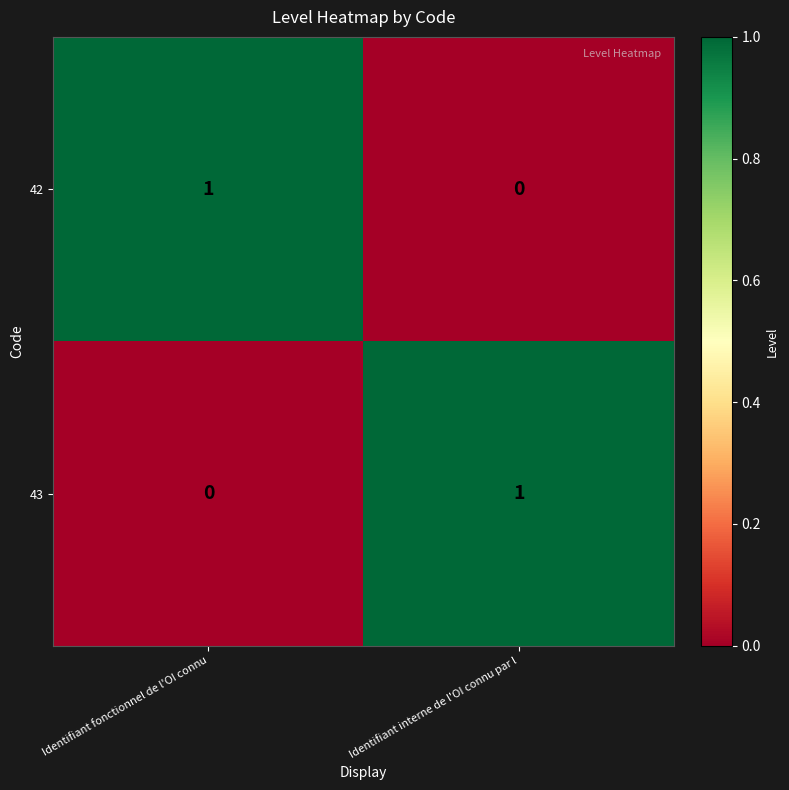

Where is 43 nearest to the value 0?

Identifiant fonctionnel de l'OI connu